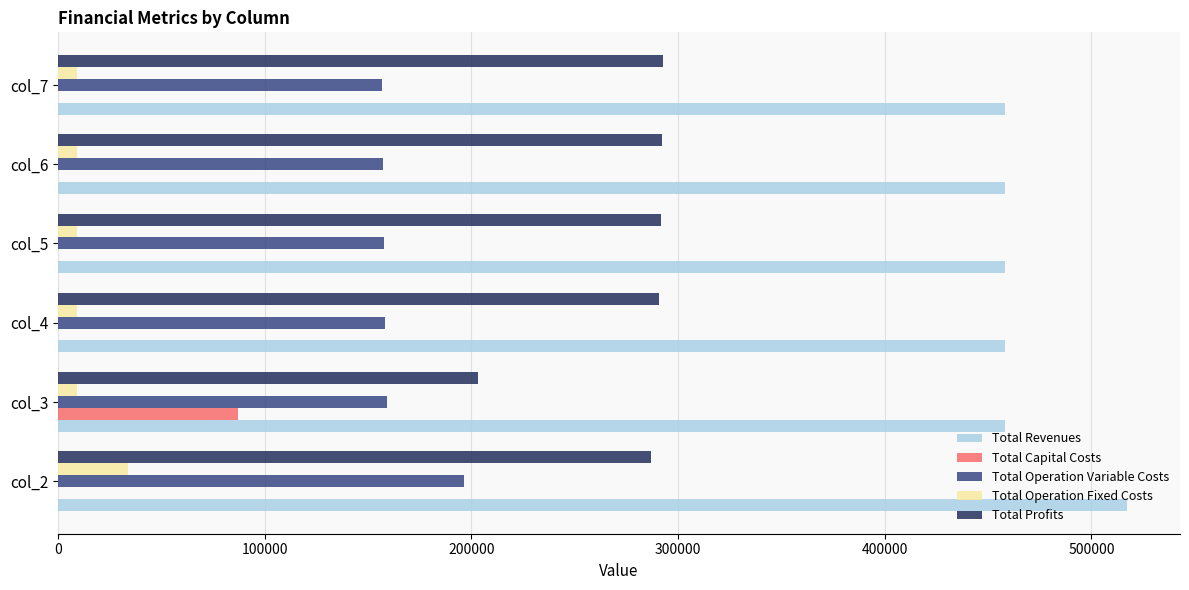

At which category does the chart reach its peak across all series?

col_2